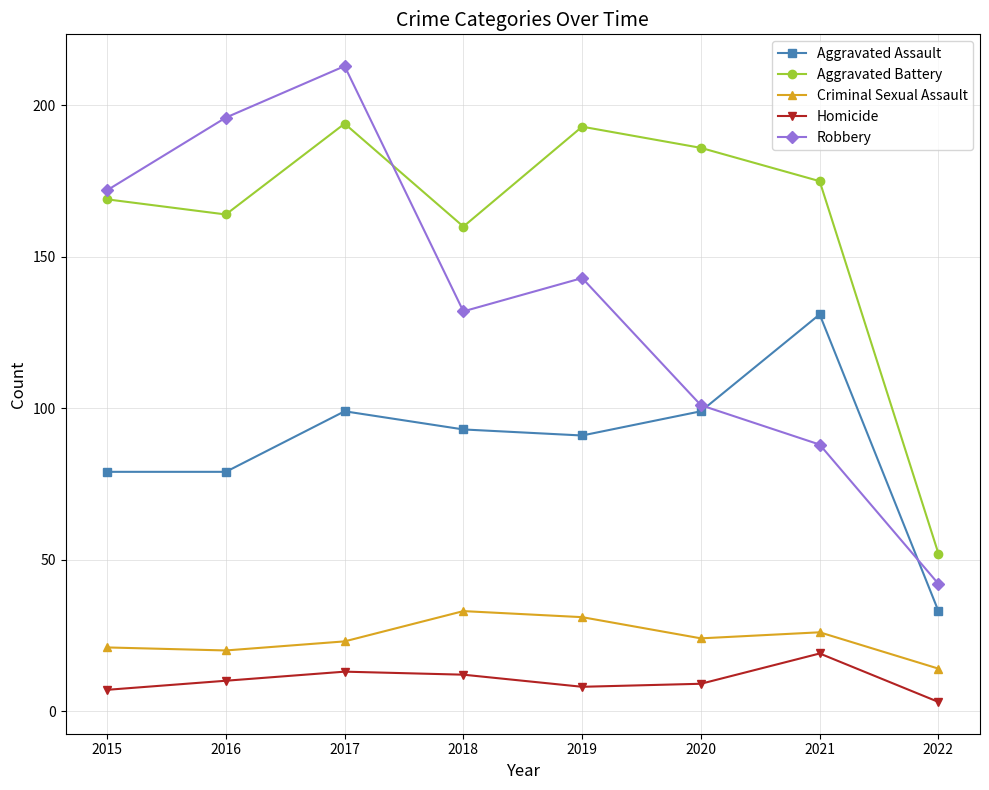

What is the value of the Aggravated Assault point at the 2nd from the left?

79